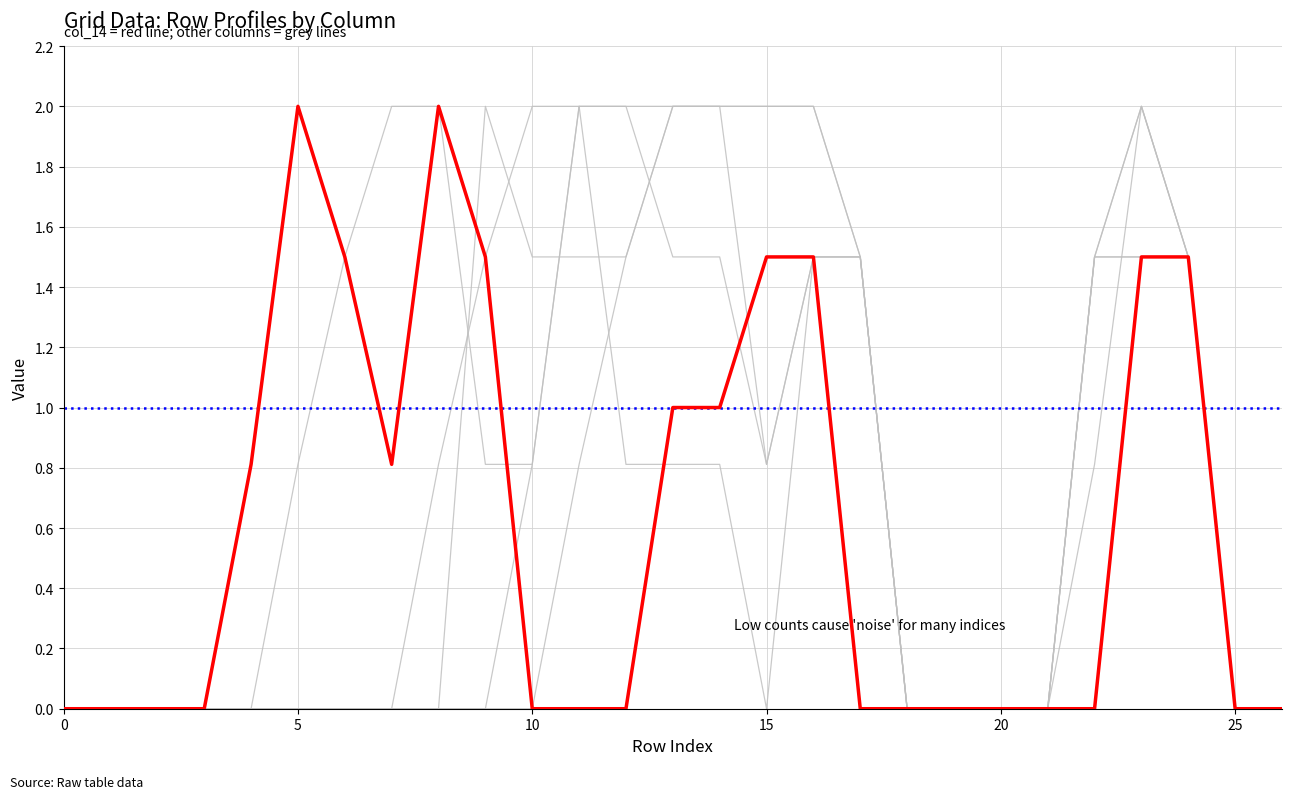

What is the value of the col_10 point at the 13th from the left?

1.5